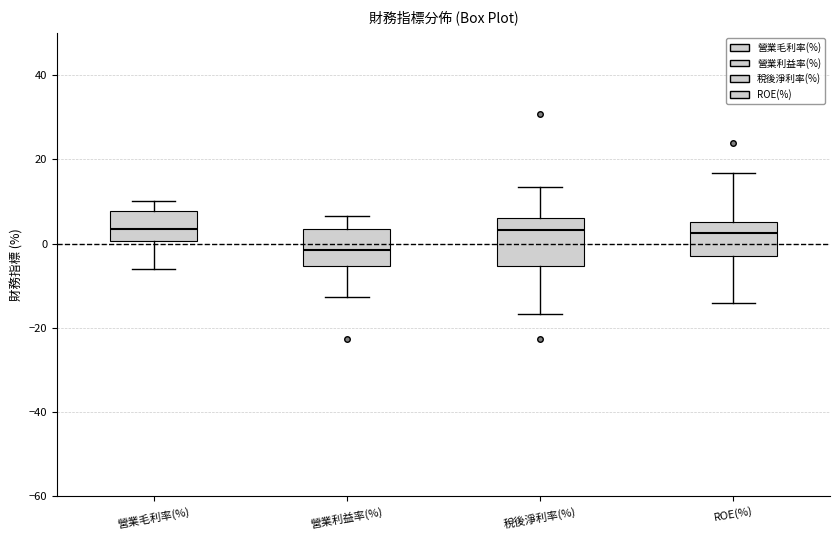

Reading left to right, read every box against the y-axis: the position of its median line, the range the box covers, and the ends of its whiskers. The values are not printed on the chart, so give them approximately, as read against the axis.

營業毛利率(%): median 4, box 0 to 8, whiskers -6 to 10
營業利益率(%): median -2, box -6 to 4, whiskers -12 to 6
稅後淨利率(%): median 4, box -6 to 6, whiskers -16 to 14
ROE(%): median 2, box -4 to 6, whiskers -14 to 16